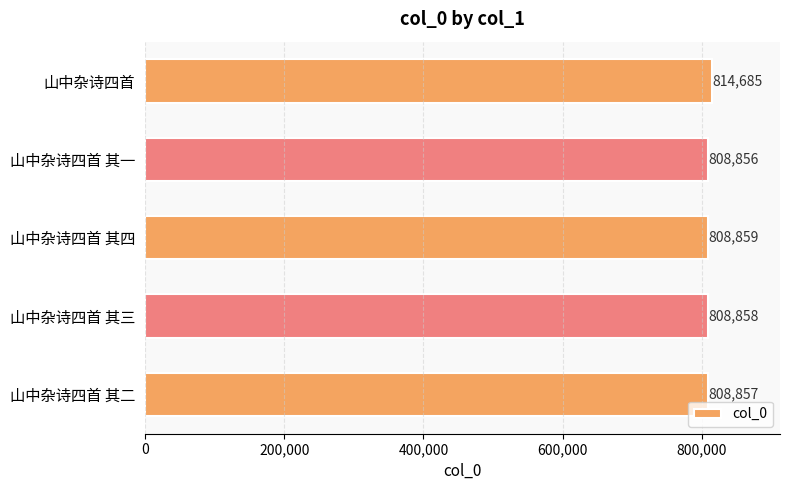

Rank the categories by value from highest to lowest.

山中杂诗四首, 山中杂诗四首 其四, 山中杂诗四首 其三, 山中杂诗四首 其二, 山中杂诗四首 其一